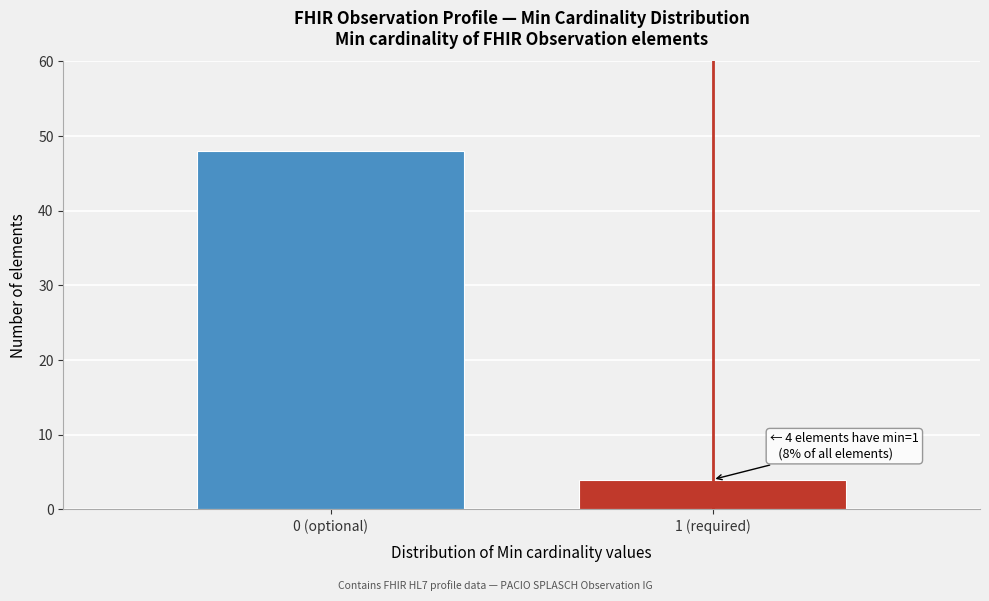

Reading left to right, transcribe all the data shown in this chart.

0 (optional)=48	1 (required)=4